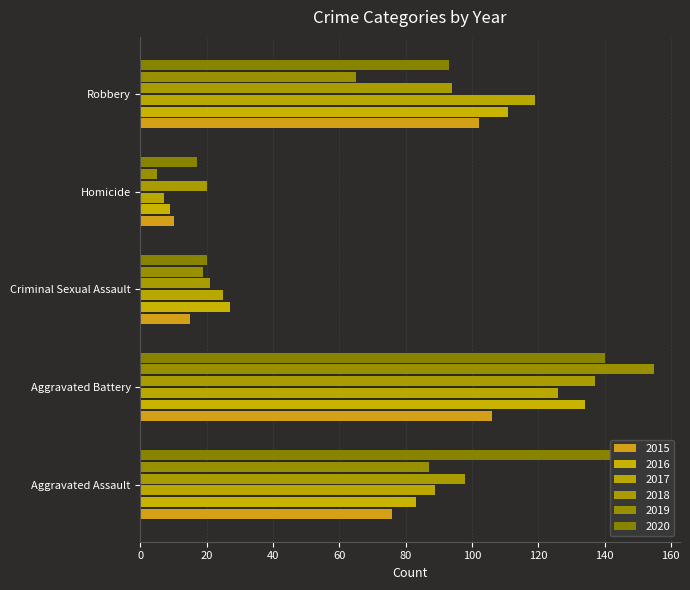

Reading left to right, list all the values displayed in this chart.

2015: Aggravated Assault=76	Aggravated Battery=106	Criminal Sexual Assault=15	Homicide=10	Robbery=102
2016: Aggravated Assault=83	Aggravated Battery=134	Criminal Sexual Assault=27	Homicide=9	Robbery=111
2017: Aggravated Assault=89	Aggravated Battery=126	Criminal Sexual Assault=25	Homicide=7	Robbery=119
2018: Aggravated Assault=98	Aggravated Battery=137	Criminal Sexual Assault=21	Homicide=20	Robbery=94
2019: Aggravated Assault=87	Aggravated Battery=155	Criminal Sexual Assault=19	Homicide=5	Robbery=65
2020: Aggravated Assault=142	Aggravated Battery=140	Criminal Sexual Assault=20	Homicide=17	Robbery=93